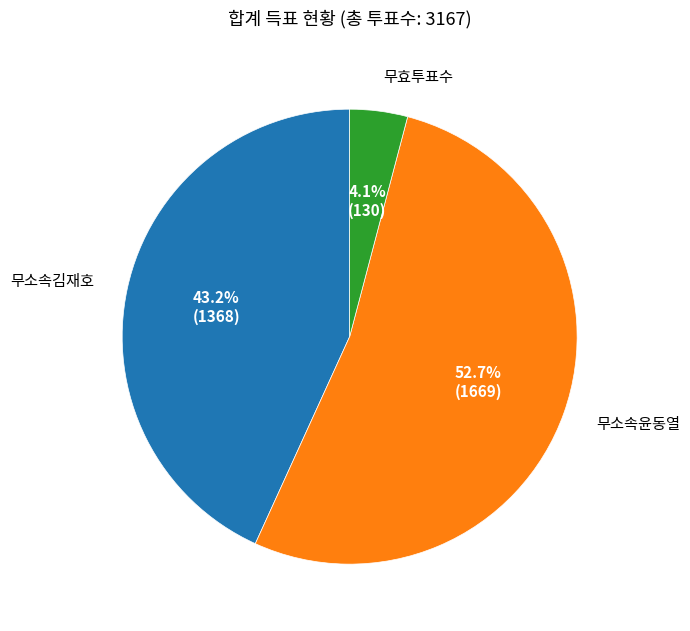

How many segments does this pie chart have?

3